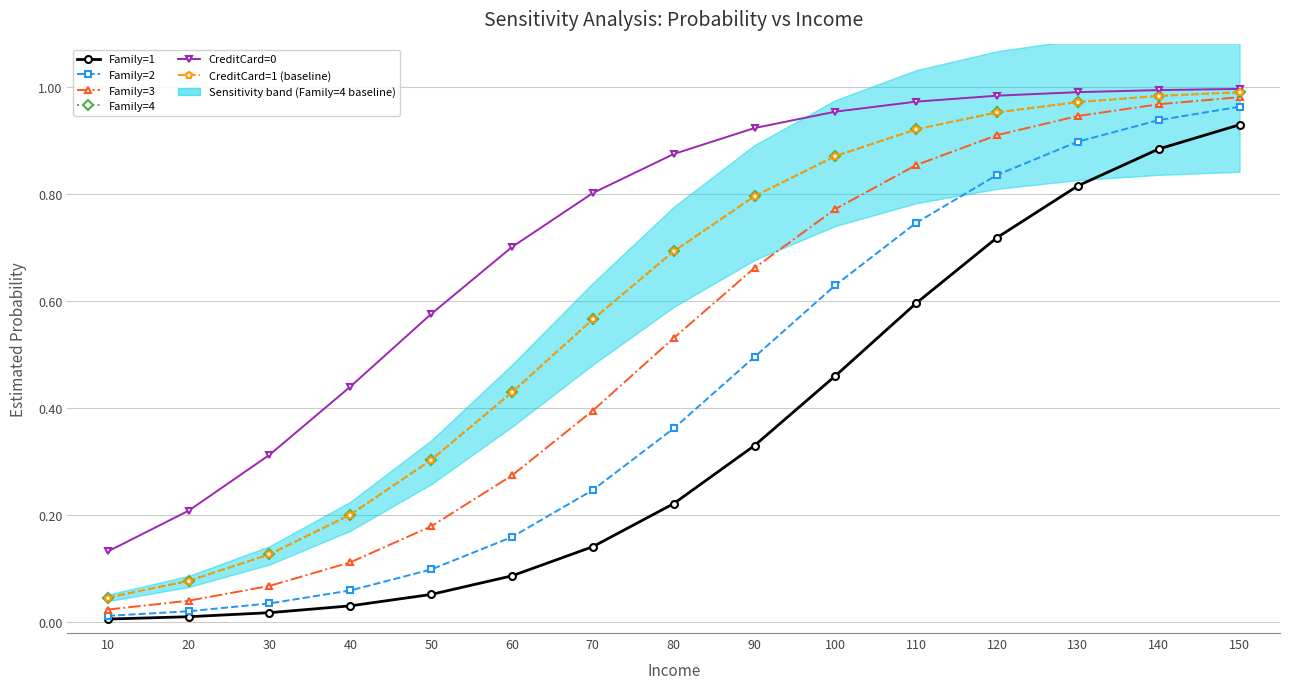

Rank the categories by CreditCard=0 value from highest to lowest.

150, 140, 130, 120, 110, 100, 90, 80, 70, 60, 50, 40, 30, 20, 10